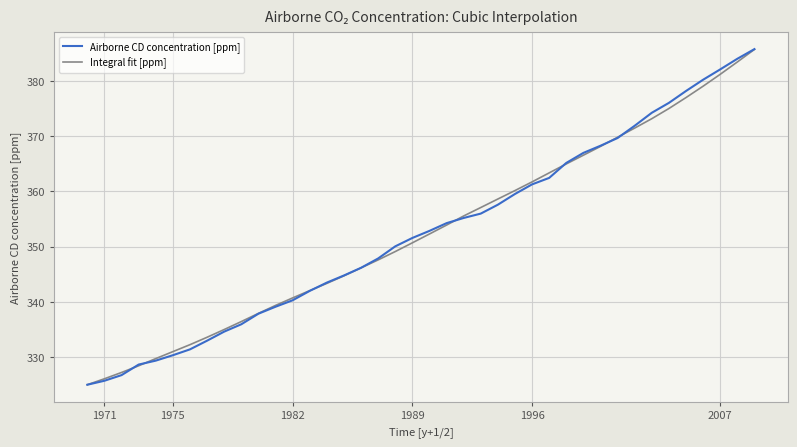

What is the maximum value for Airborne CD concentration [ppm]?

385.7